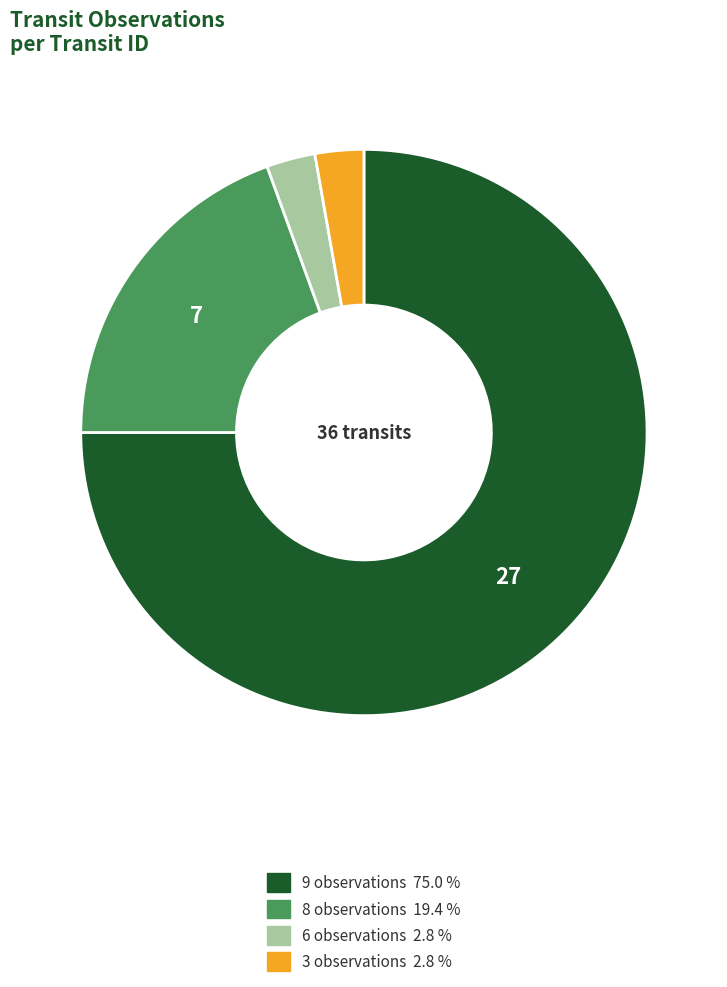

How many slices are in this pie chart?

4